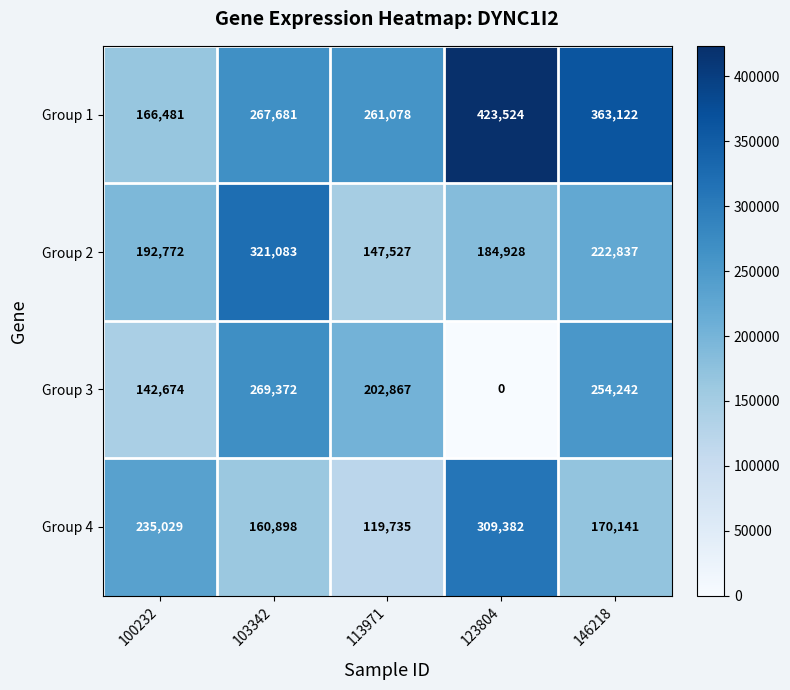

Rank the series at 103342 from lowest to highest value.

Group 4, Group 1, Group 3, Group 2